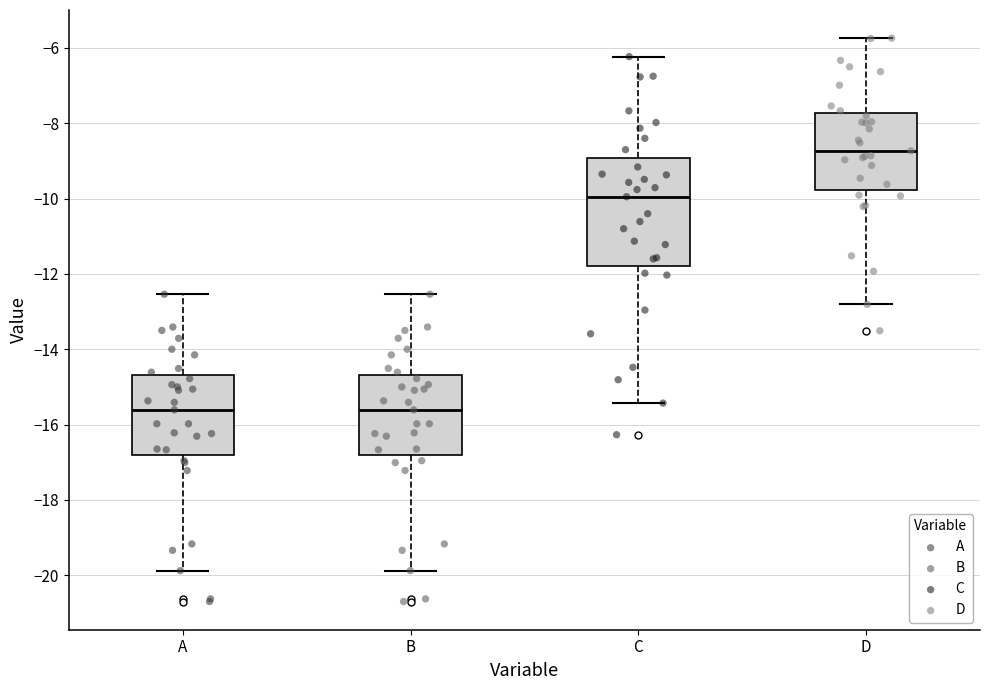

Where does the lower whisker of the box for B end on the y-axis? The values are not printed on the chart, so give them approximately, as read against the axis.

-19.8